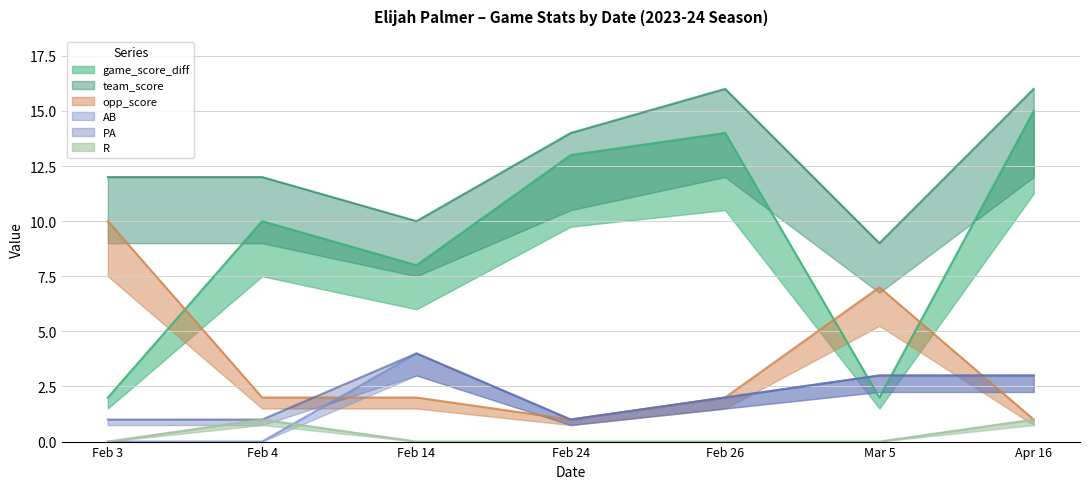

Is it true that game_score_diff equals 13 at Feb 24?

True